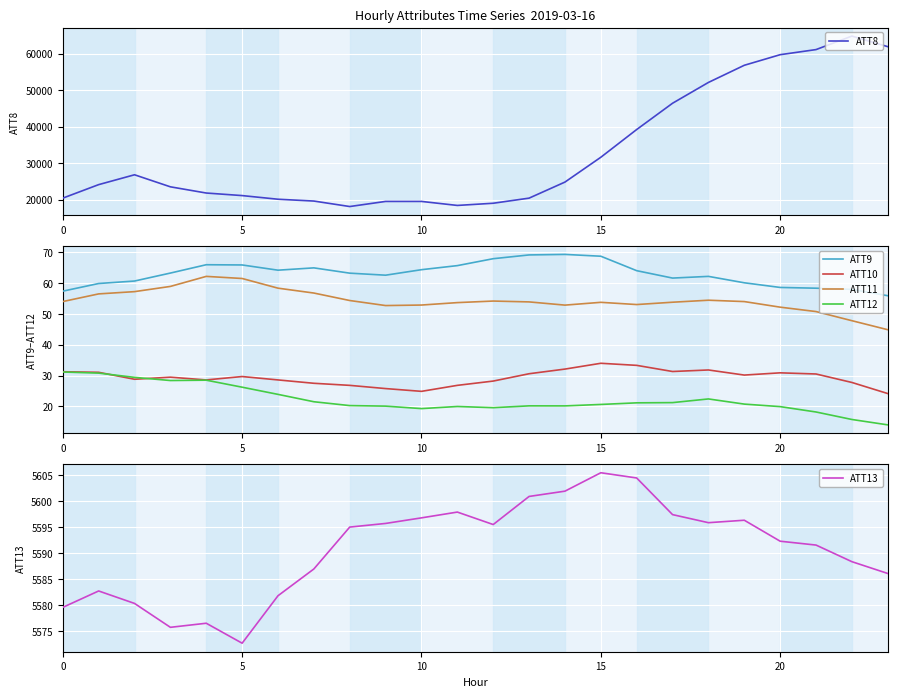

What is the average value of the ATT9 series?

63.0